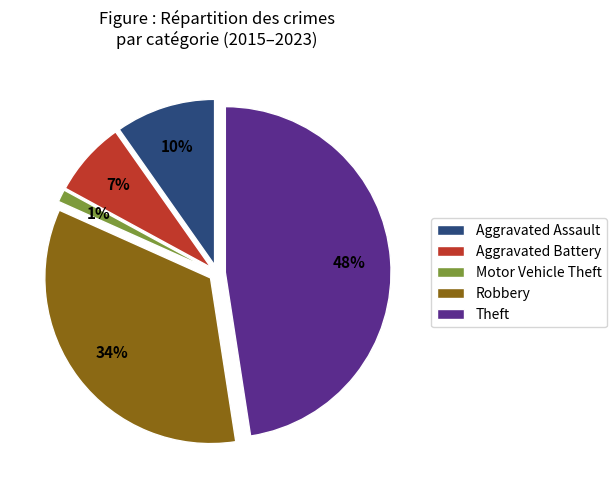

How much of the chart is everything except Aggravated Assault?

90.2%